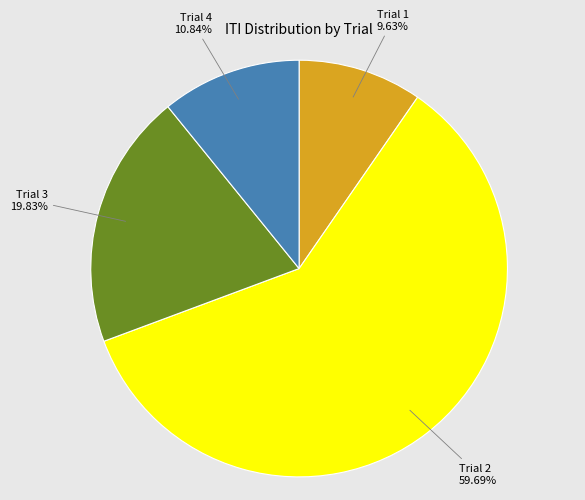

Does any single category account for the majority?

Yes